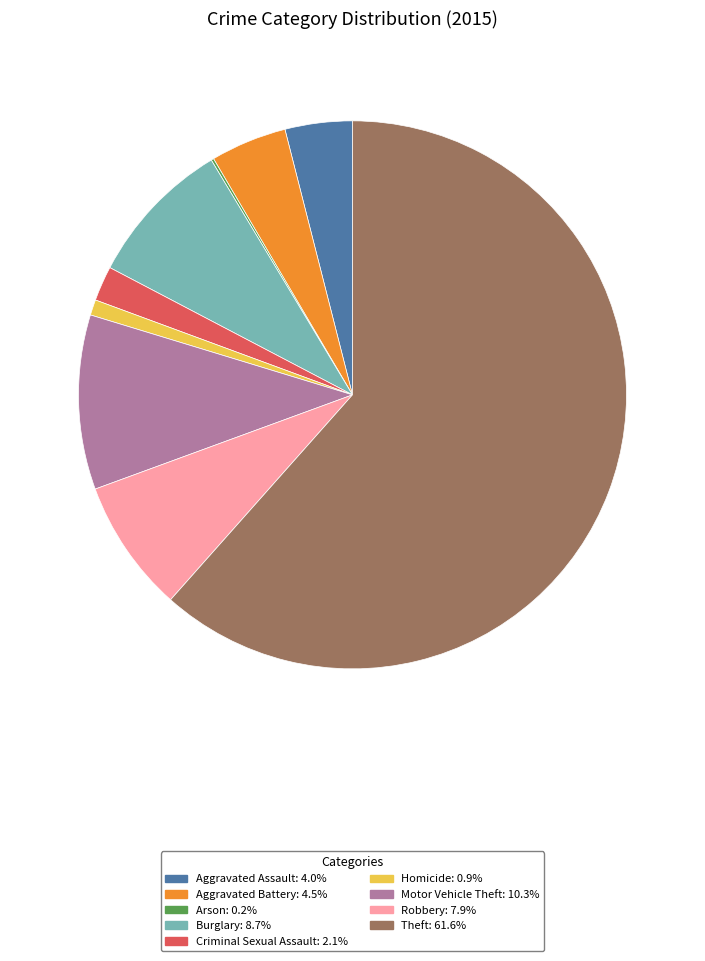

Does any single category account for the majority?

Yes